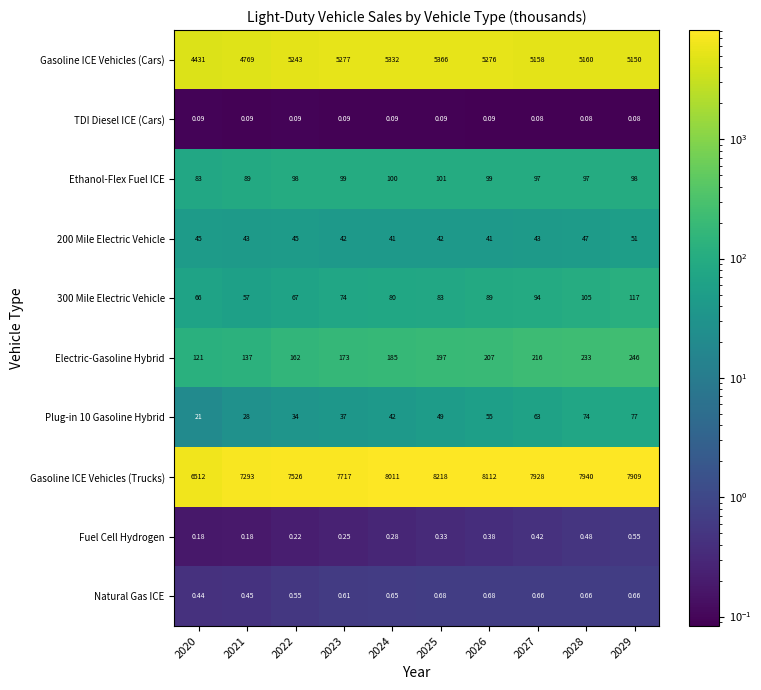

Is the value of Plug-in 10 Gasoline Hybrid at 2027 greater than the value of Gasoline ICE Vehicles (Trucks) at 2020?

No